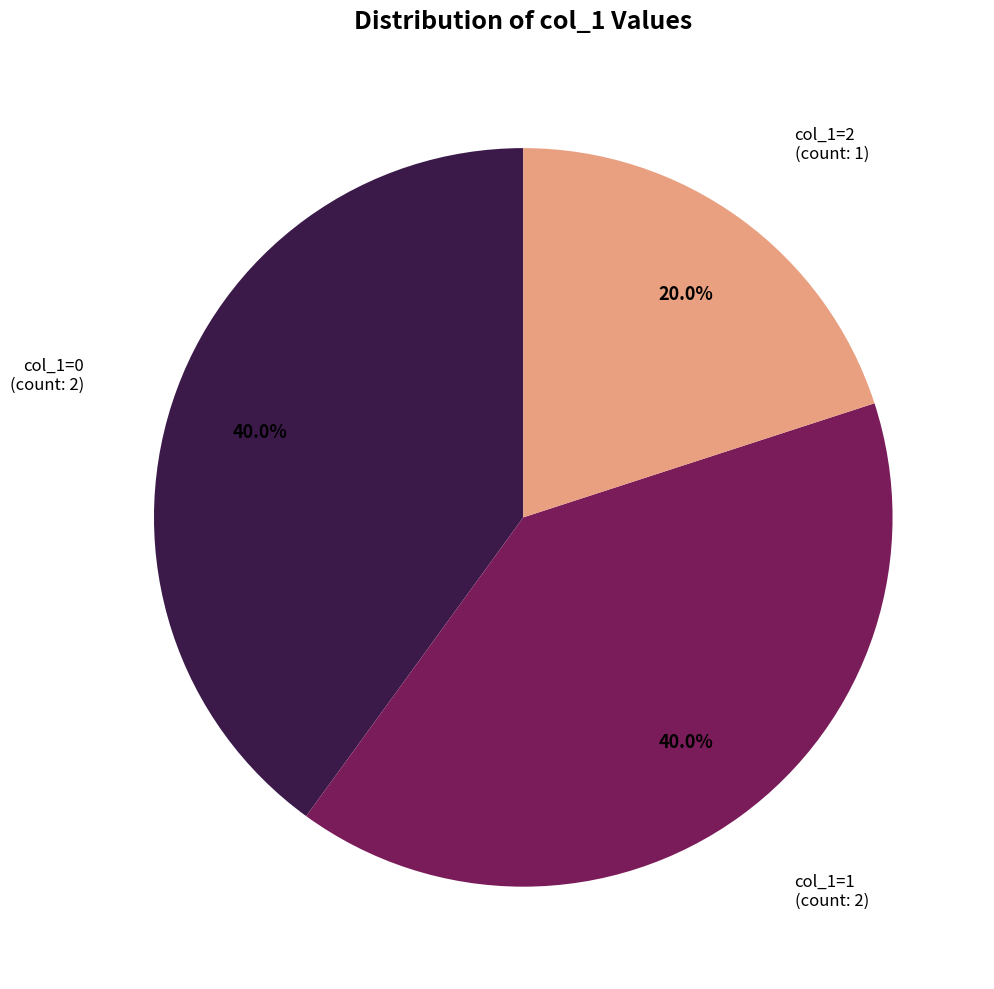

Is there any slice that represents more than half of the pie?

No